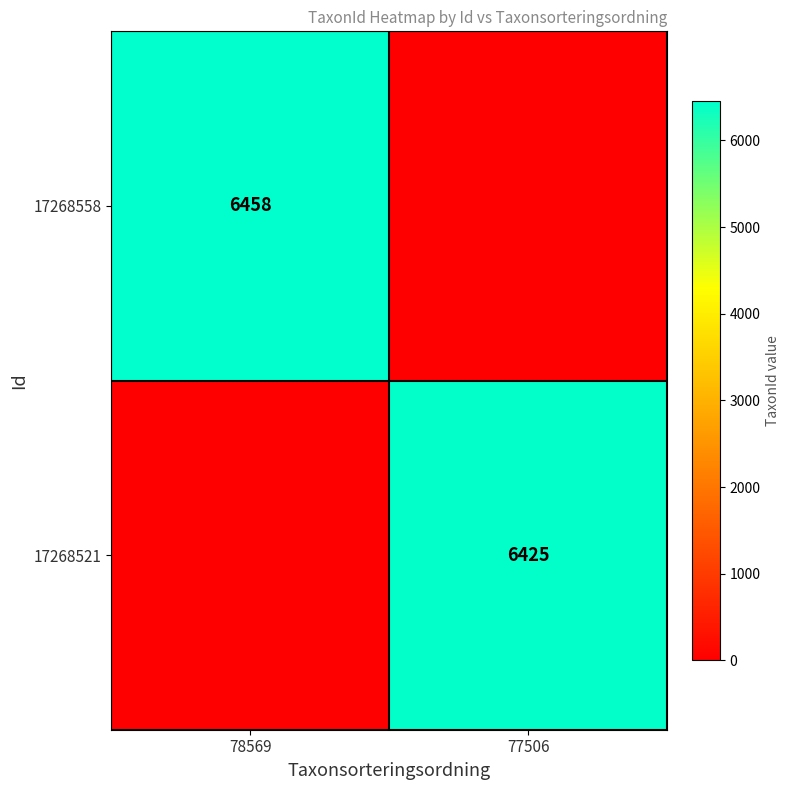

The value of 17268521 at 77506 is 6425. True or false?

True